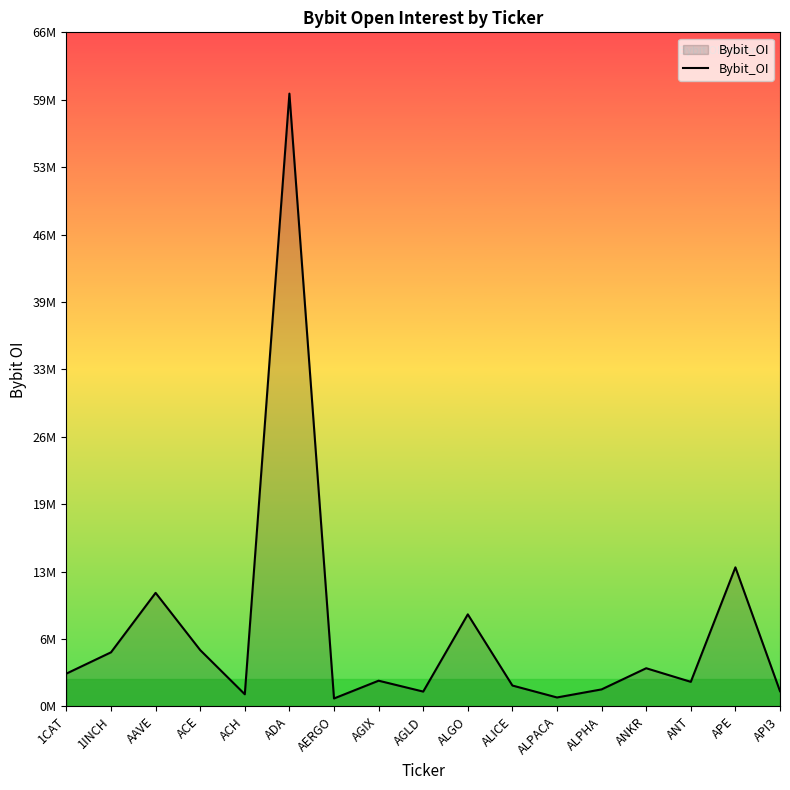

Rank the categories by value from highest to lowest.

ADA, APE, AAVE, ALGO, ACE, 1INCH, ANKR, 1CAT, AGIX, ANT, ALICE, ALPHA, API3, AGLD, ACH, ALPACA, AERGO